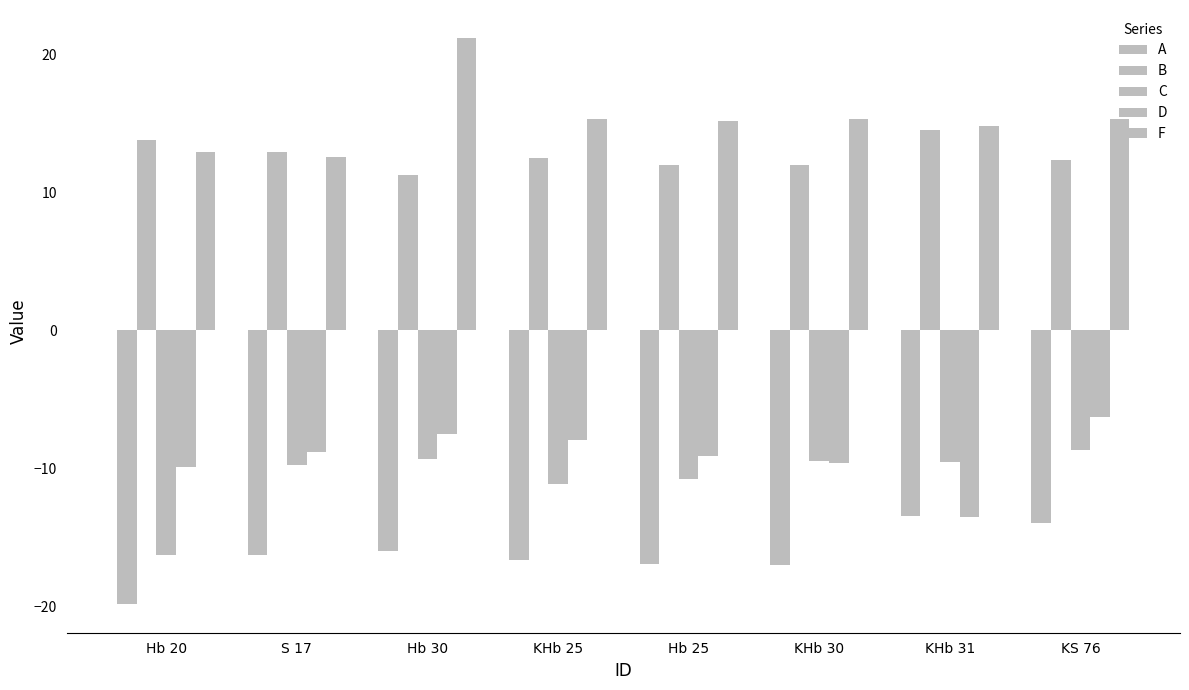

What is the average value of the D series?

-9.1